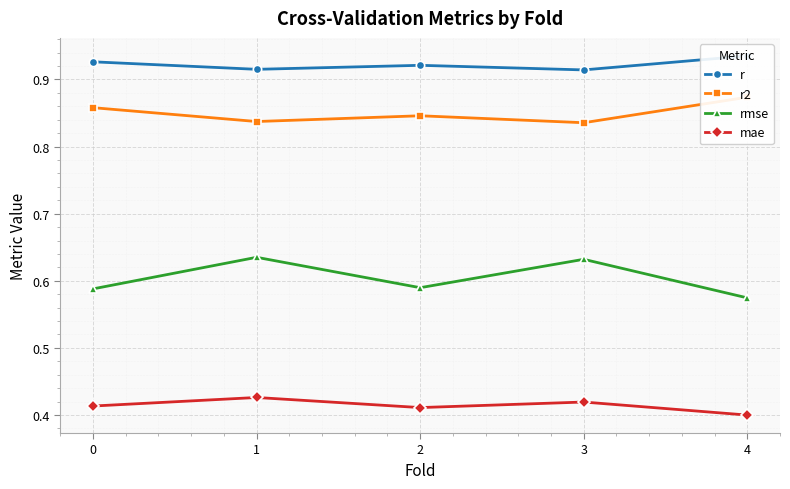

What is the spread (max minus min) of values at 1?

0.5